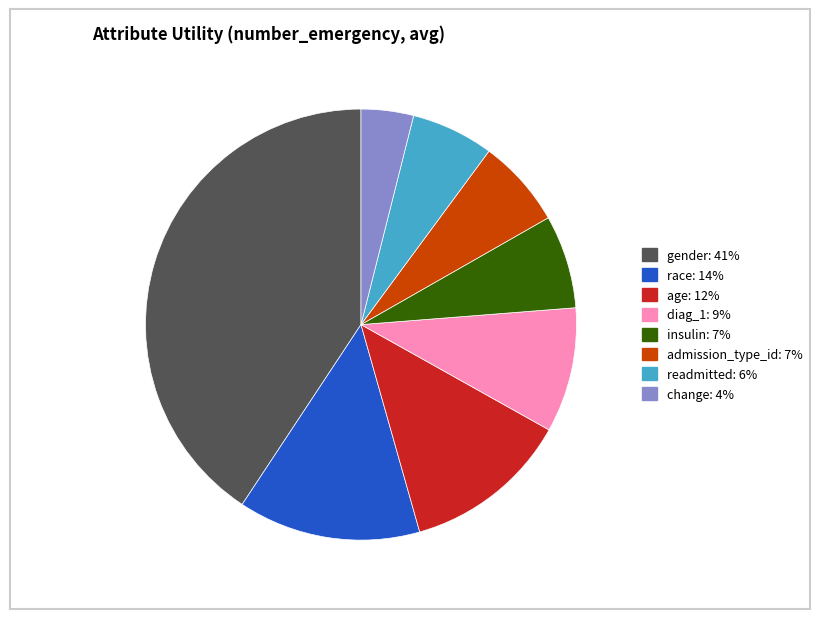

Does insulin: 7% represent more than half of the total?

No